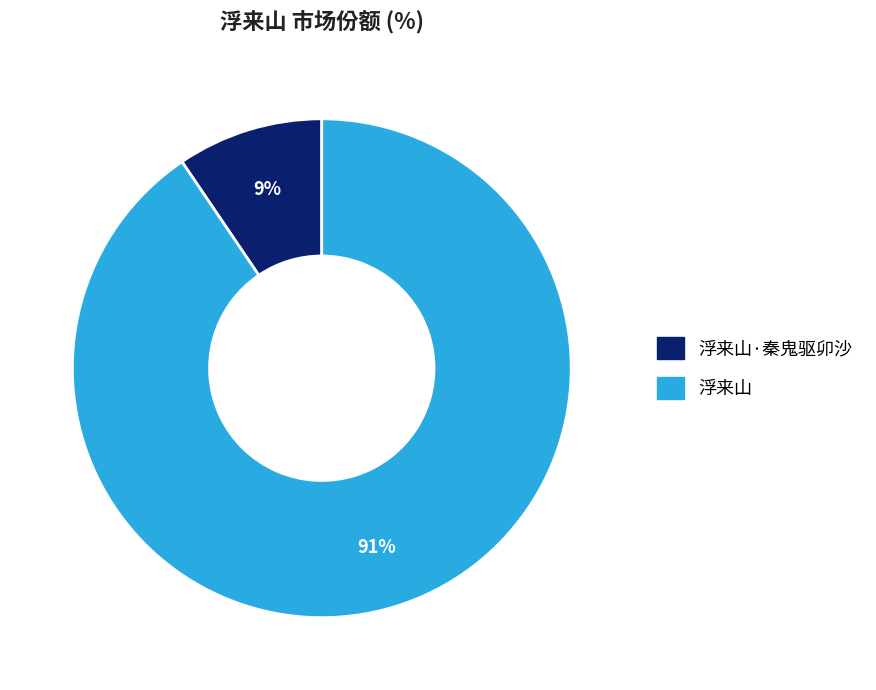

To the nearest percent, what is the average slice percentage?

50%